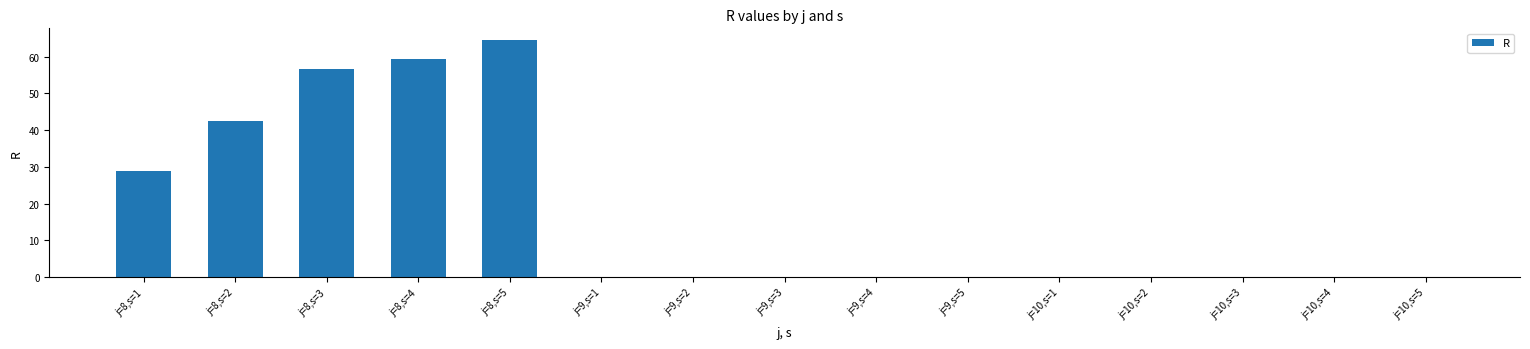

Reading left to right, list all the values displayed in this chart.

j=8,s=1=28.9	j=8,s=2=42.5	j=8,s=3=56.7	j=8,s=4=59.3	j=8,s=5=64.5	j=9,s=1=0.0	j=9,s=2=0.0	j=9,s=3=0.0	j=9,s=4=0.0	j=9,s=5=0.0	j=10,s=1=0.0	j=10,s=2=0.0	j=10,s=3=0.0	j=10,s=4=0.0	j=10,s=5=0.0